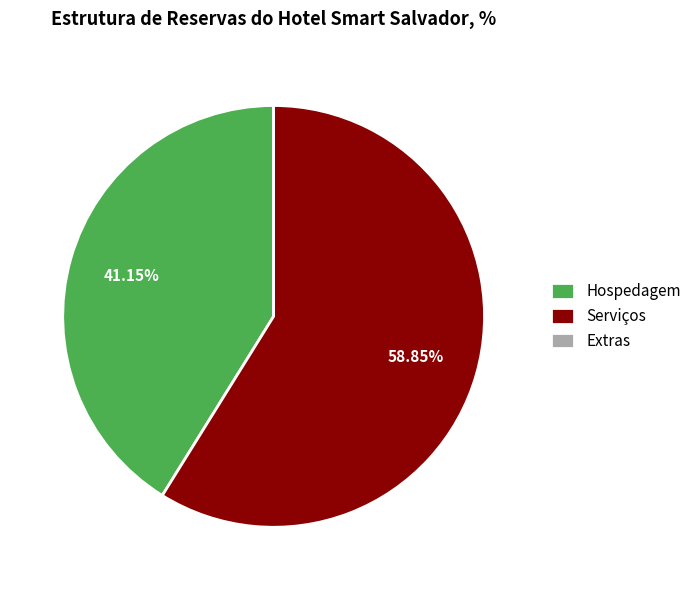

Which category accounts for the majority?

Serviços